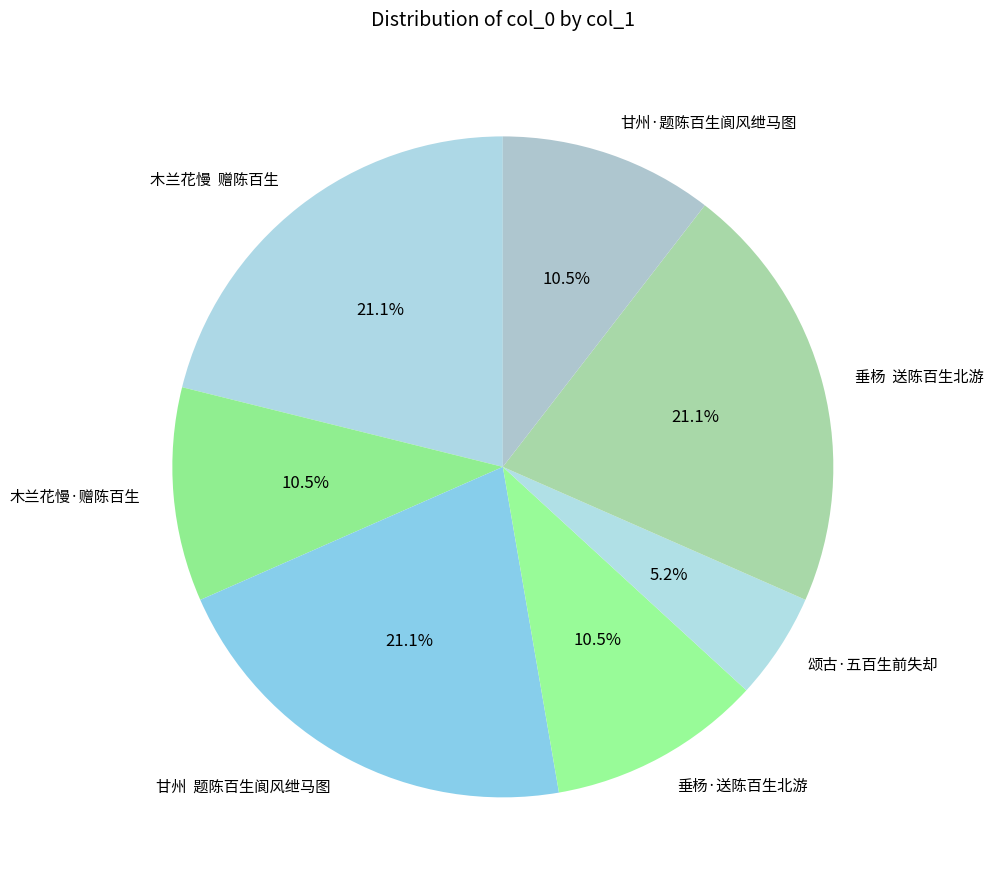

Approximately how many times larger is the value at 垂杨·送陈百生北游 compared to 木兰花慢·赠陈百生?

1.0